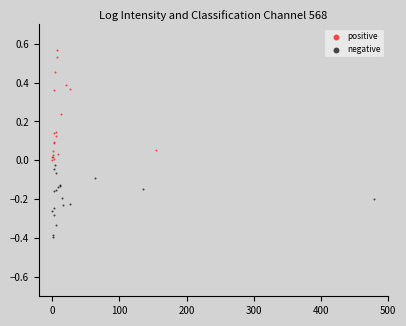

Which series reaches the maximum Y coordinate?

positive